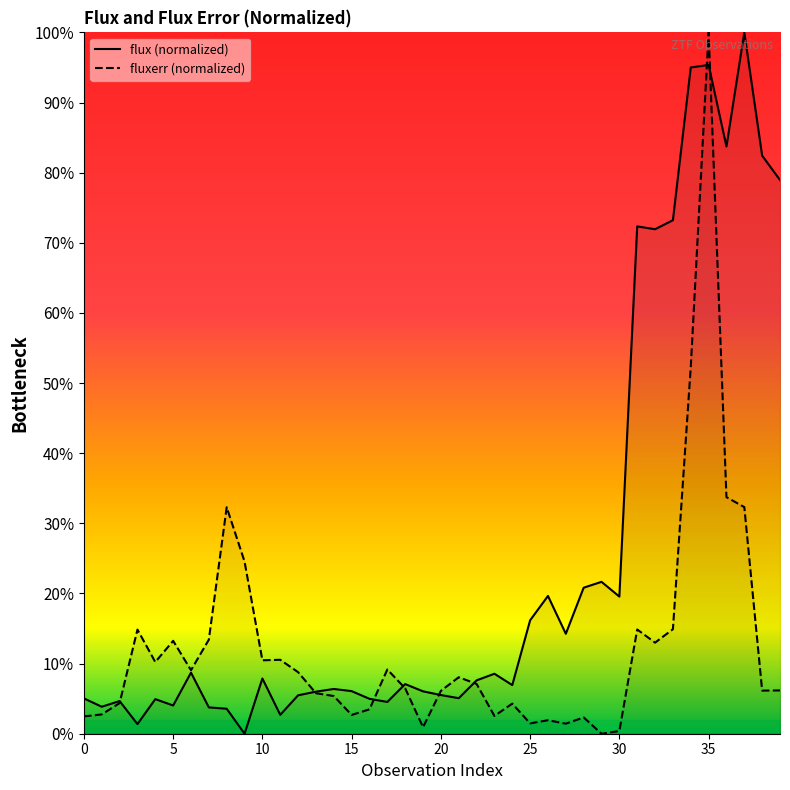

What are all the series names shown in the legend?

flux (normalized), fluxerr (normalized)